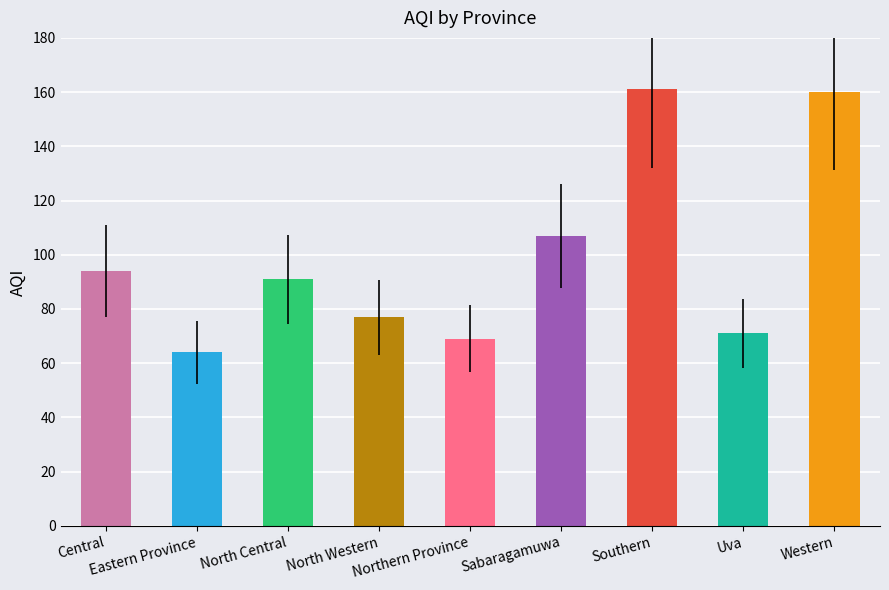

Reading left to right, what are all the values shown in this chart?

94	64	91	77	69	107	161	71	160